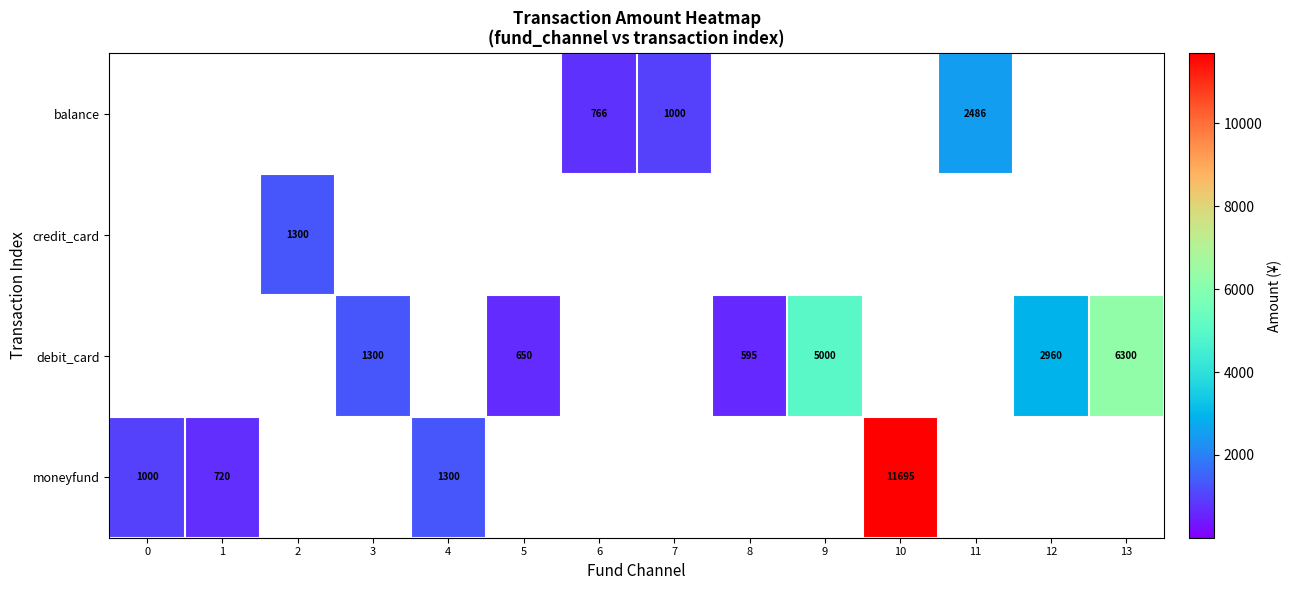

The value of debit_card at 3 is 1300. True or false?

True